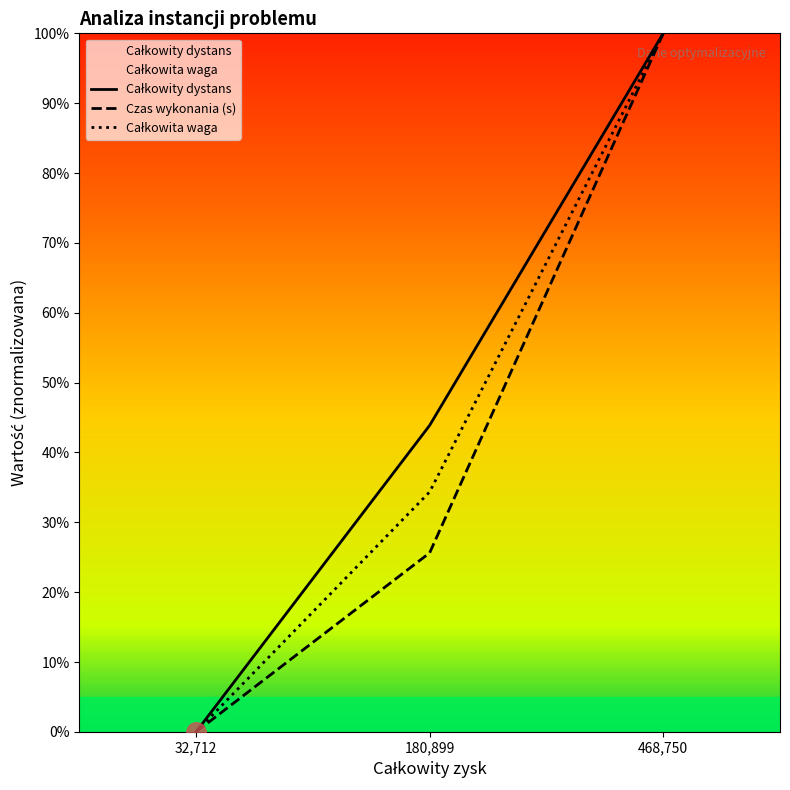

How many values in Czas wykonania (s) are above zero?

2